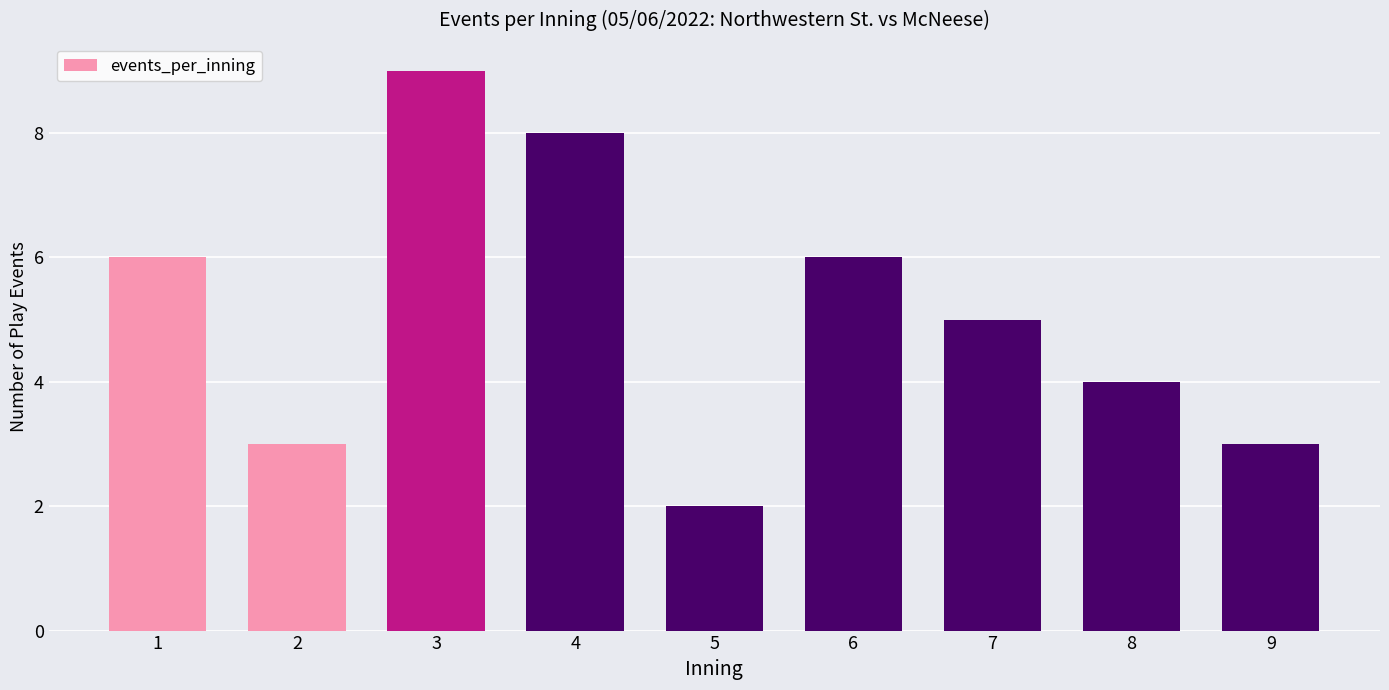

True or false: the data shows 3 at 9.

True